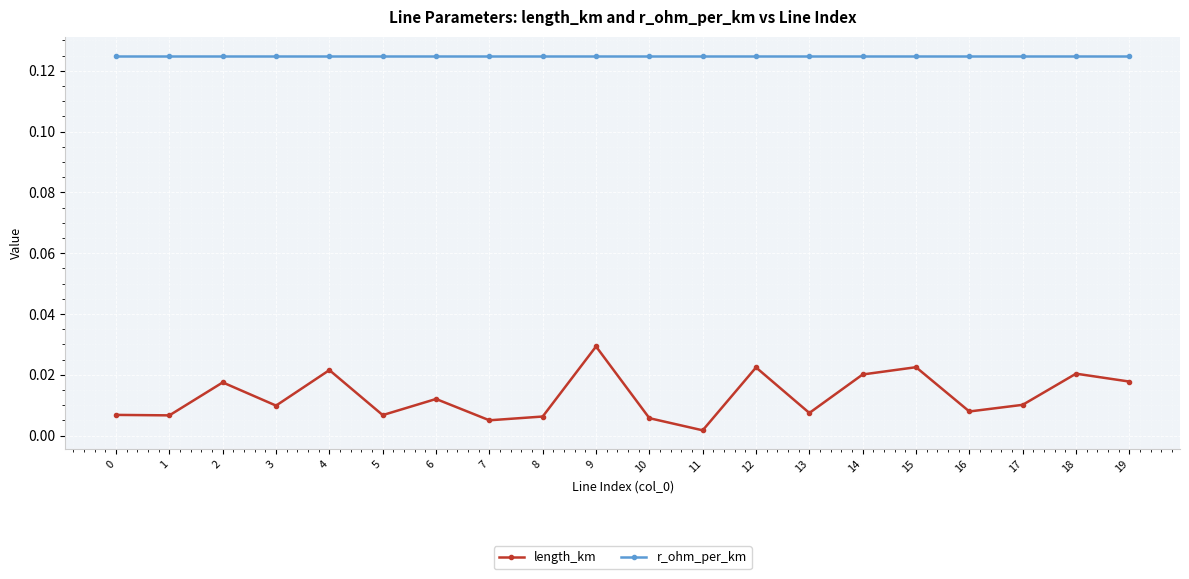

Is this an area chart (filled region under the line)?

No